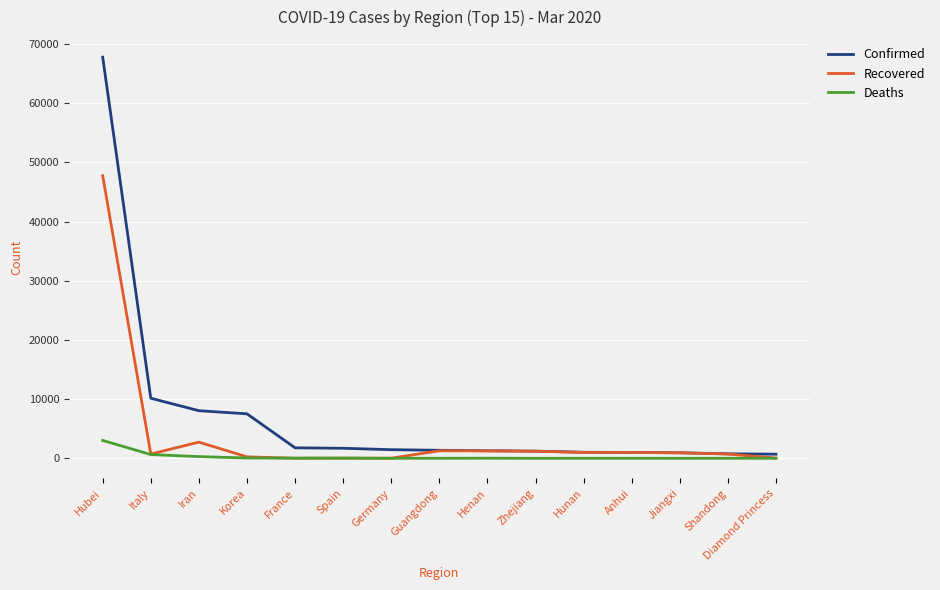

Where does the Deaths series first go above 8?

Hubei